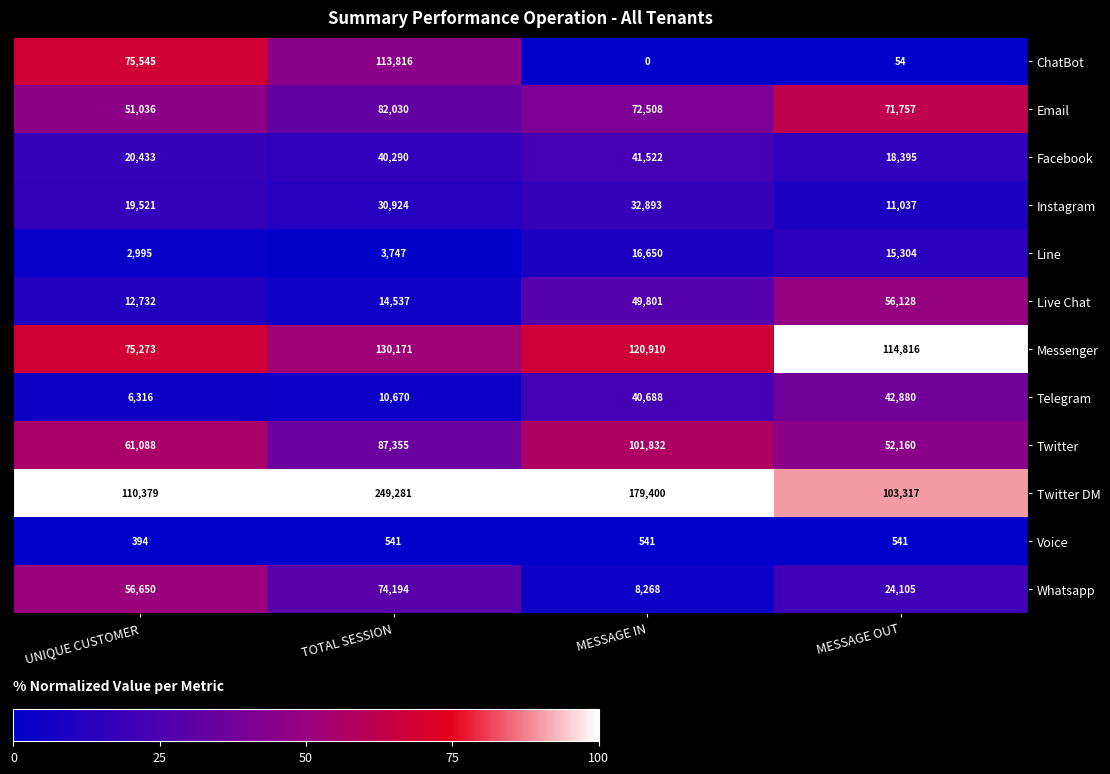

What is the spread (max minus min) of values at UNIQUE CUSTOMER?

109985